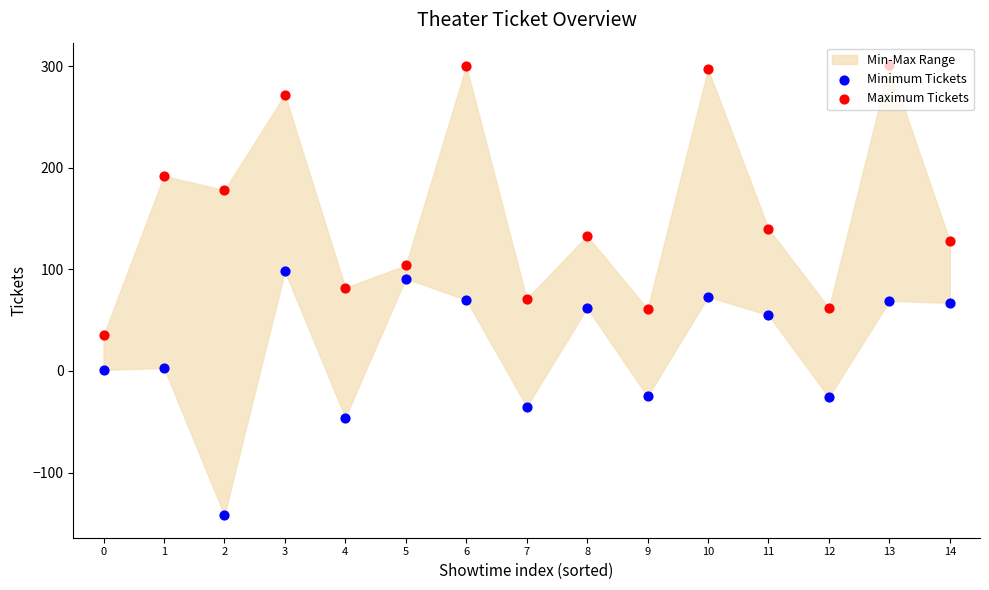

What is the total value across all series at 9?

36